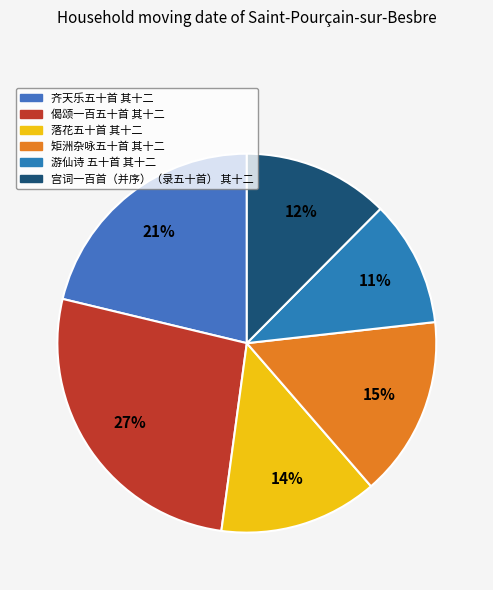

How many slices are in this pie chart?

6